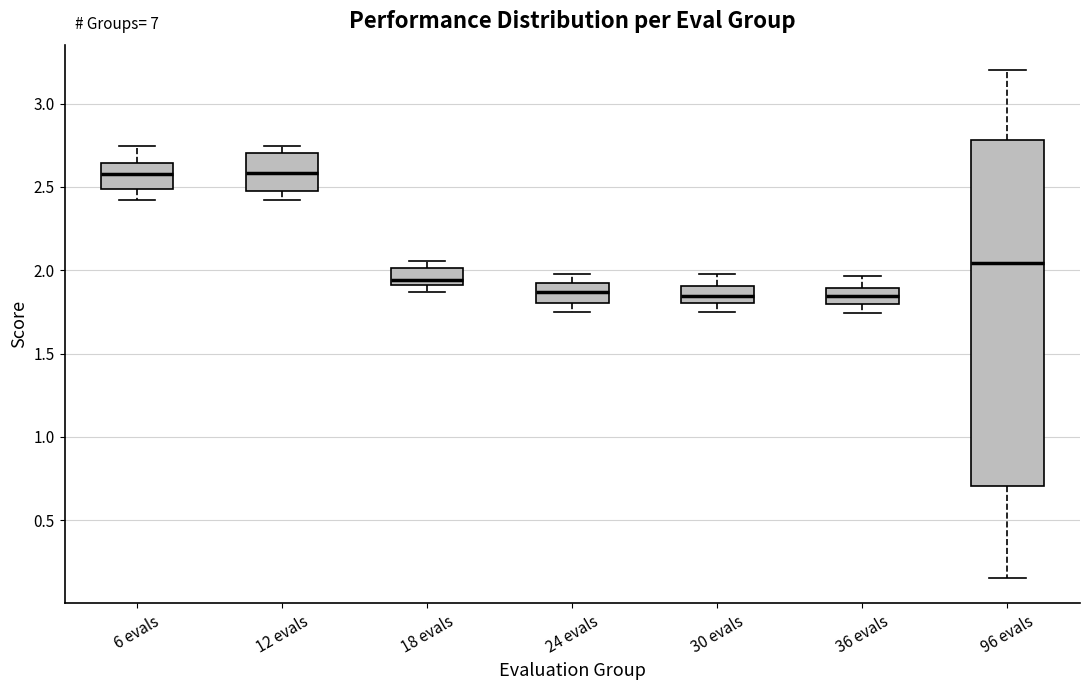

Reading left to right, read every box against the y-axis: the position of its median line, the range the box covers, and the ends of its whiskers. The values are not printed on the chart, so give them approximately, as read against the axis.

6 evals: median 2.60, box 2.50 to 2.65, whiskers 2.40 to 2.75
12 evals: median 2.60, box 2.50 to 2.70, whiskers 2.40 to 2.75
18 evals: median 1.95, box 1.90 to 2.00, whiskers 1.85 to 2.05
24 evals: median 1.85, box 1.80 to 1.95, whiskers 1.75 to 2.00
30 evals: median 1.85, box 1.80 to 1.90, whiskers 1.75 to 2.00
36 evals: median 1.85, box 1.80 to 1.90, whiskers 1.75 to 1.95
96 evals: median 2.05, box 0.70 to 2.80, whiskers 0.15 to 3.20